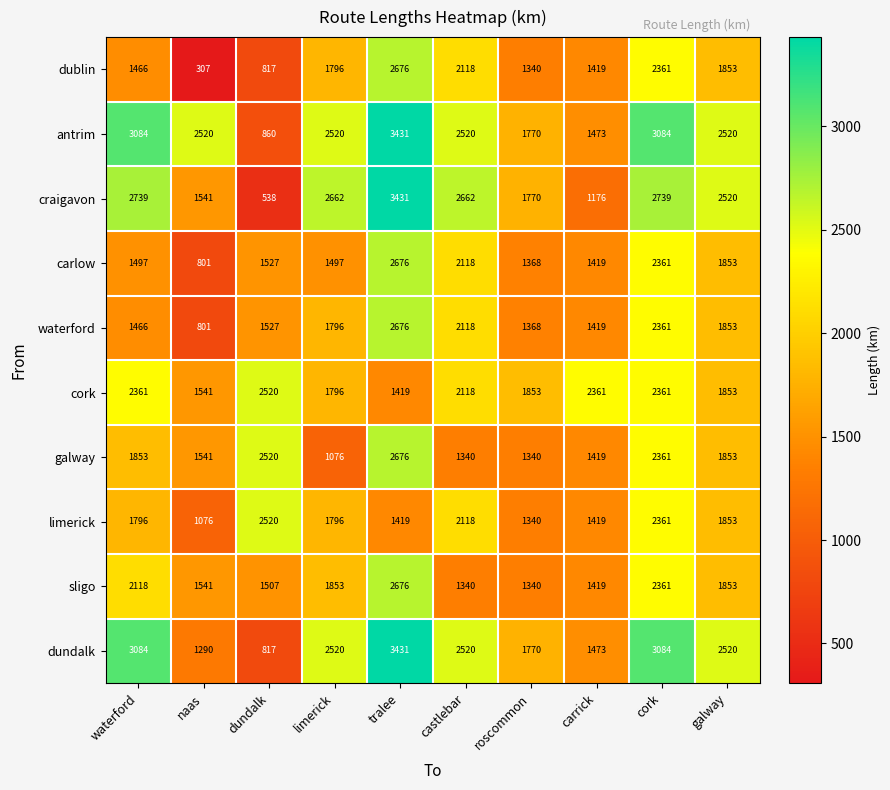

At which category is the sum across all series the highest?

tralee